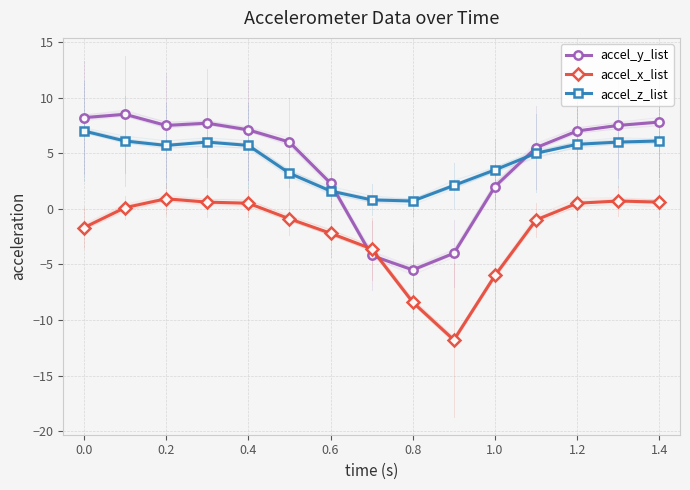

What is the minimum value shown in the chart?

-11.8